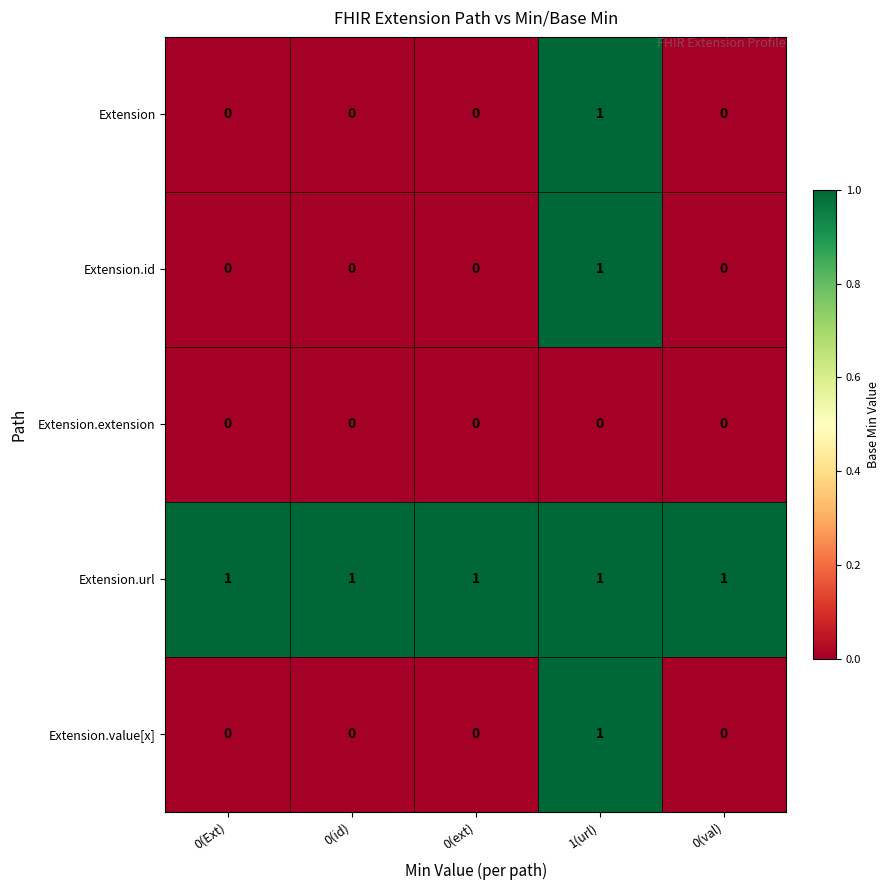

True or false: Extension.id has a value of 0 at 0(Ext).

True